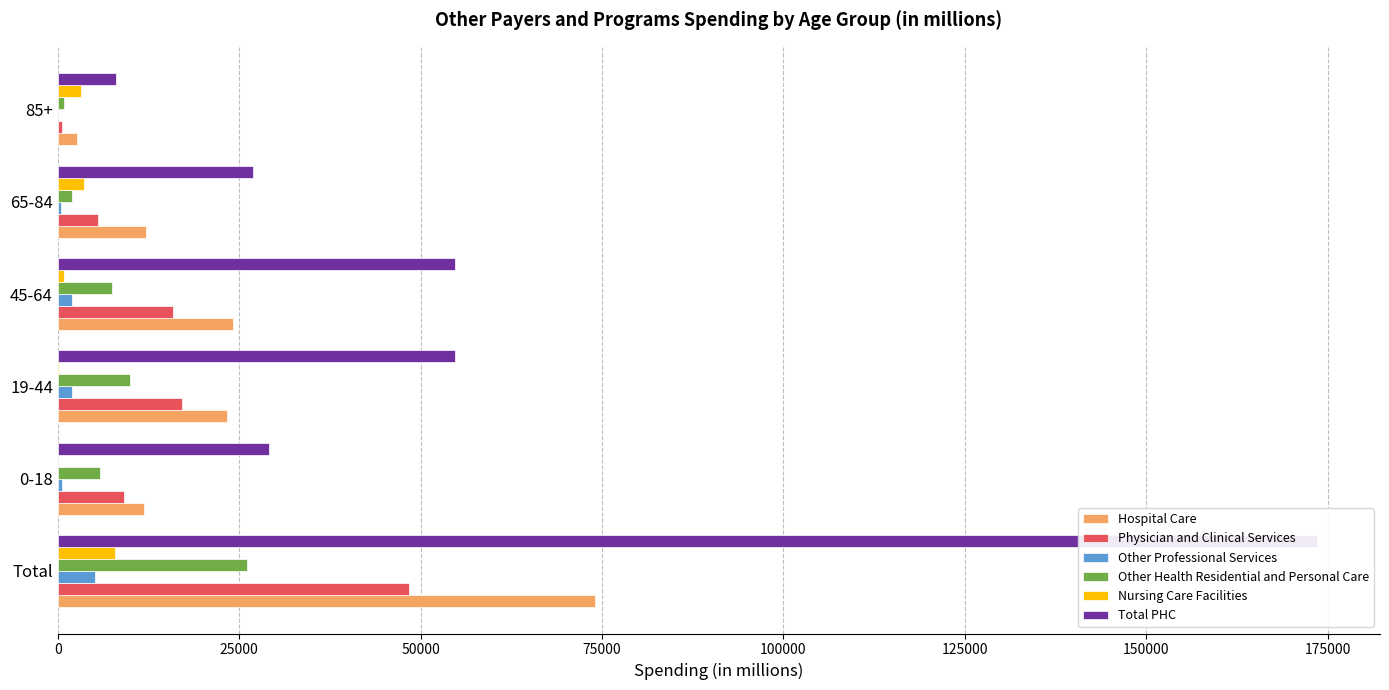

True or false: Other Professional Services has a value of 145 at 65-84.

False